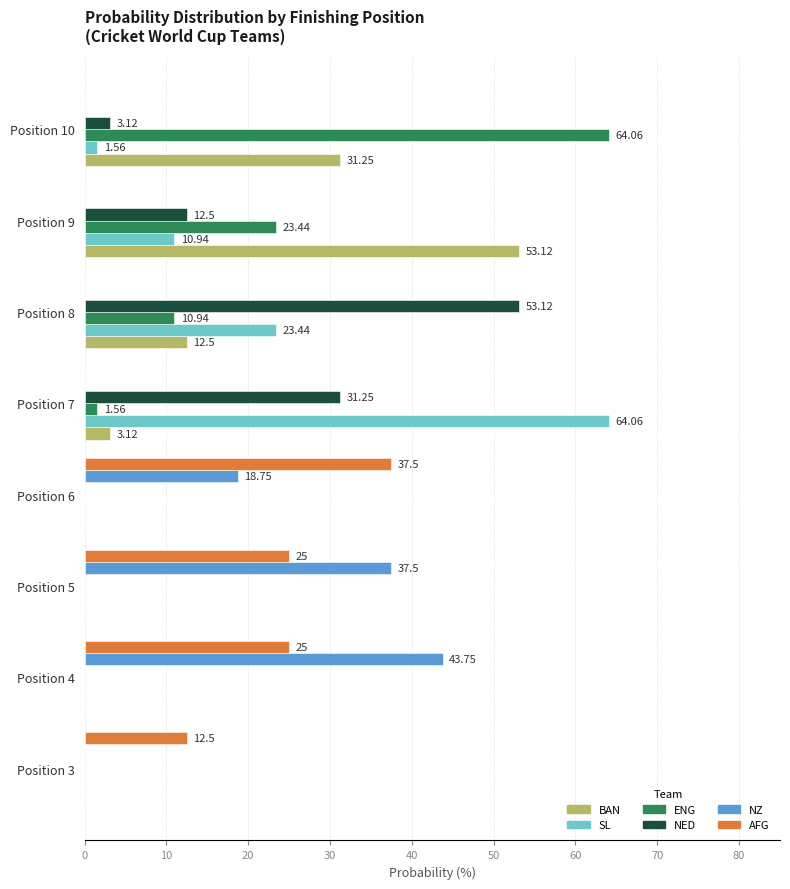

Which series changed the most between Position 4 and Position 7?

SL